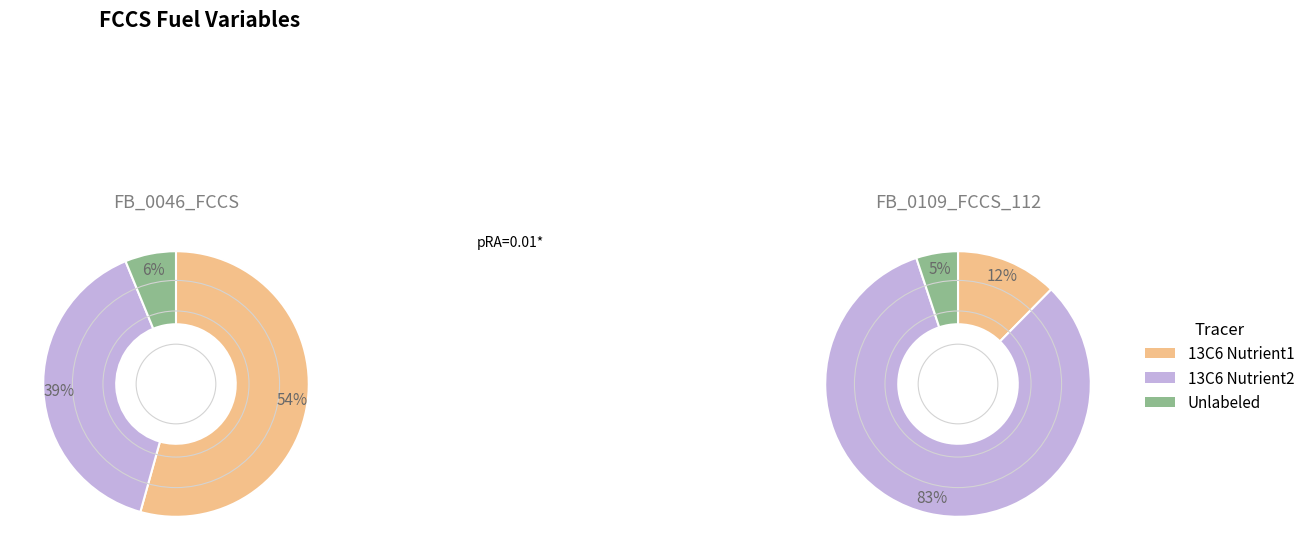

The eCANOPY_TREES_TOTAL_PERCENT_COVER slice represents 20% of the pie. True or false?

False